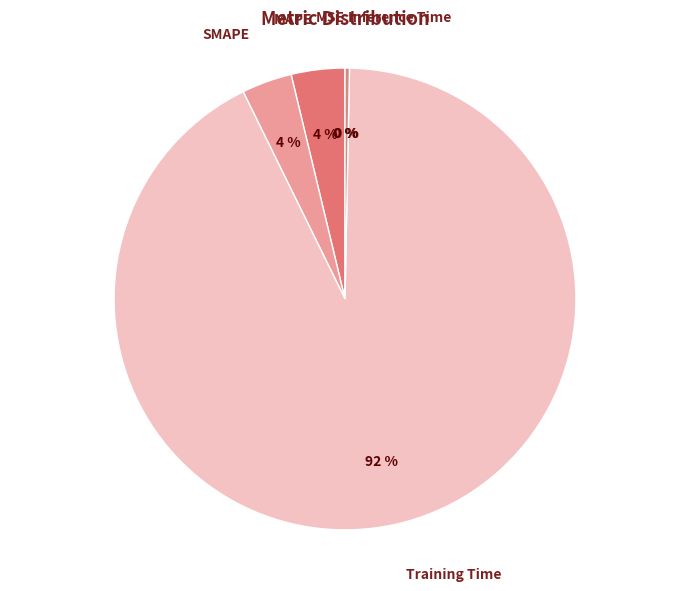

To the nearest percent, what is the average slice percentage?

20%